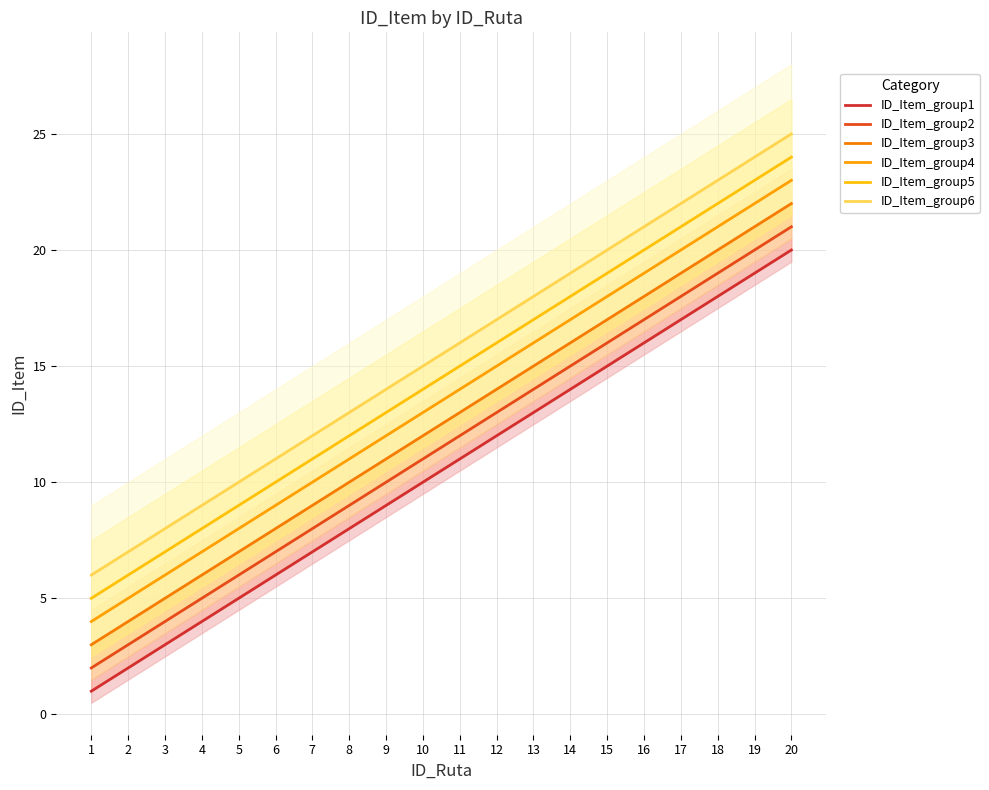

How many data points in ID_Item_group6 are above 16?

9